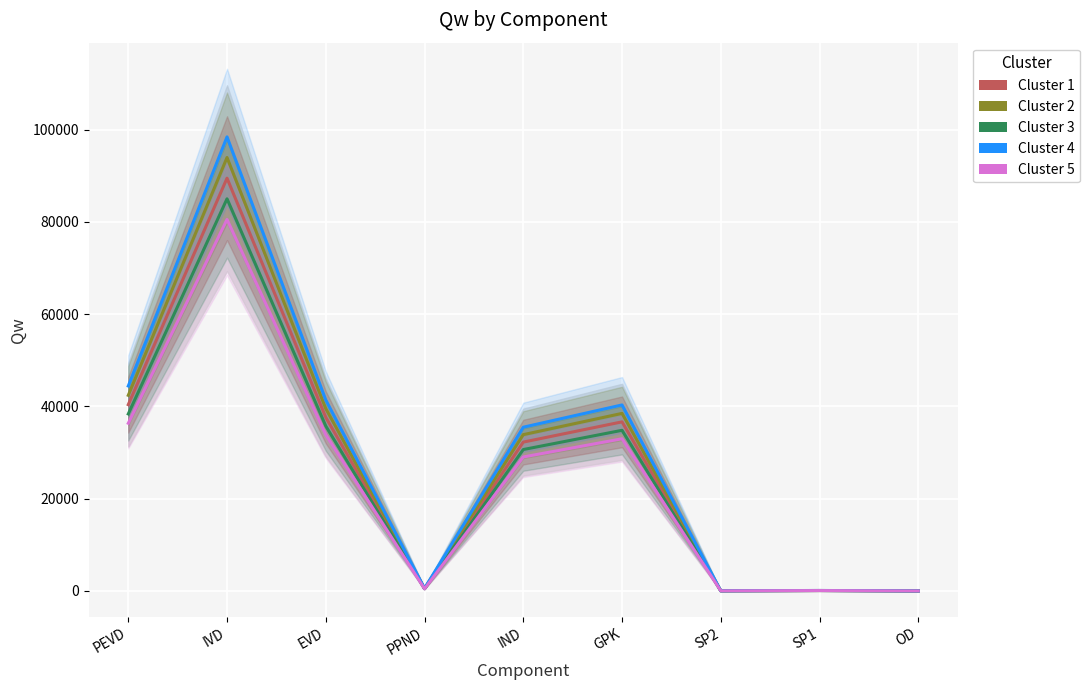

What is the sum of the Cluster 2 values at SP2 and PPND?

564.6